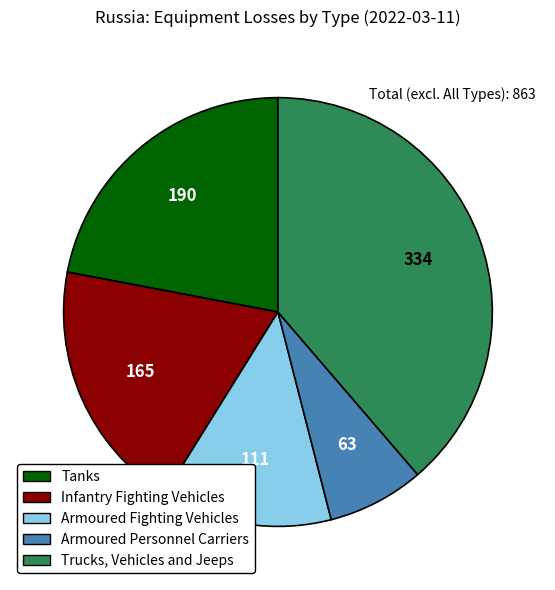

Approximately how many times larger is the value at Trucks, Vehicles and Jeeps compared to Infantry Fighting Vehicles?

2.0